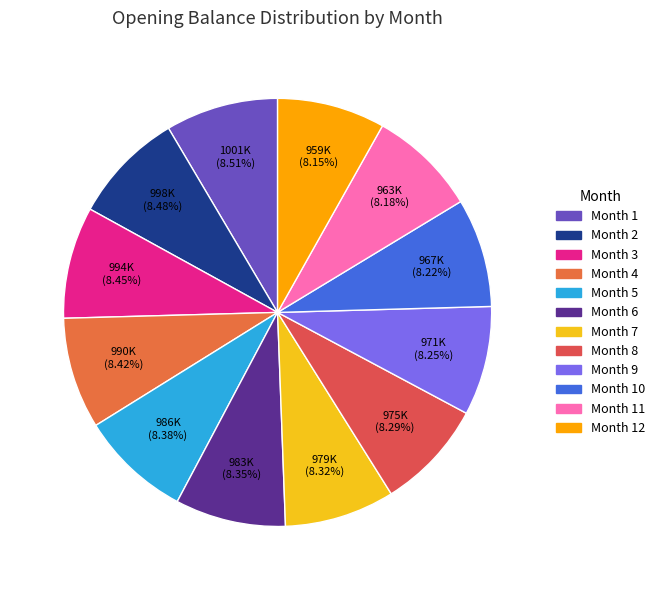

Does Month 10 account for over 50% of the chart?

No